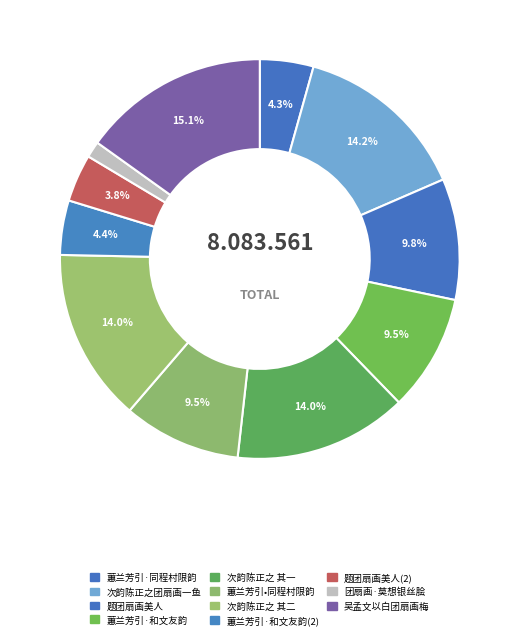

How many segments does this pie chart have?

11